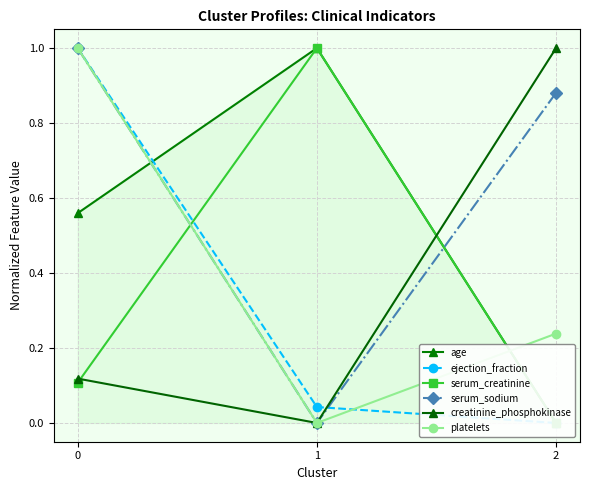

Between 0 and 1, which series saw the biggest shift?

serum_sodium